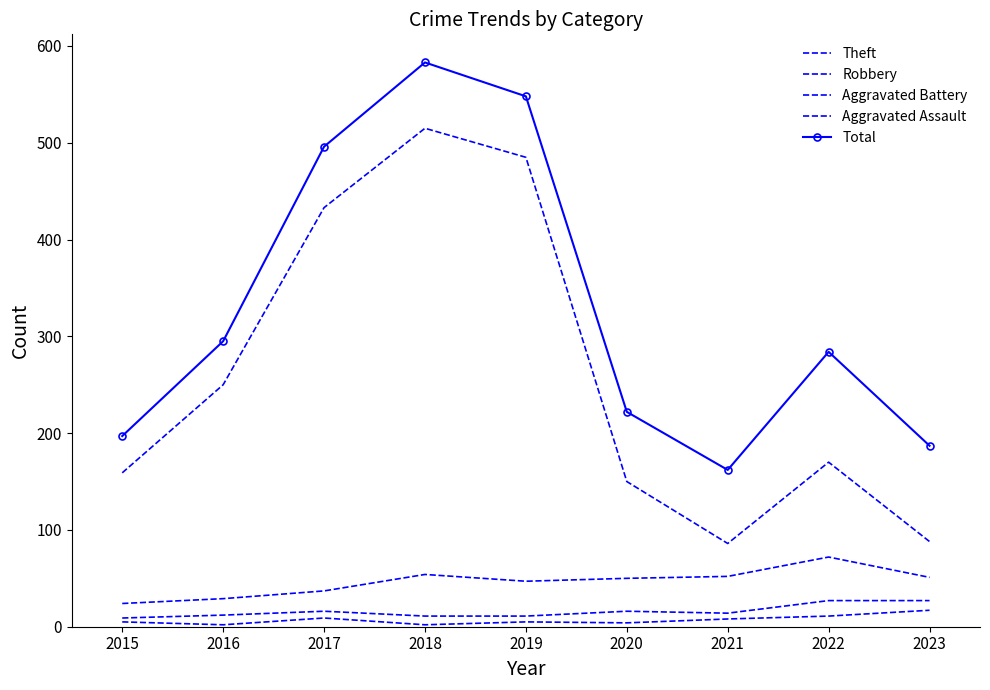

How many values in the Robbery series are below 50?

4